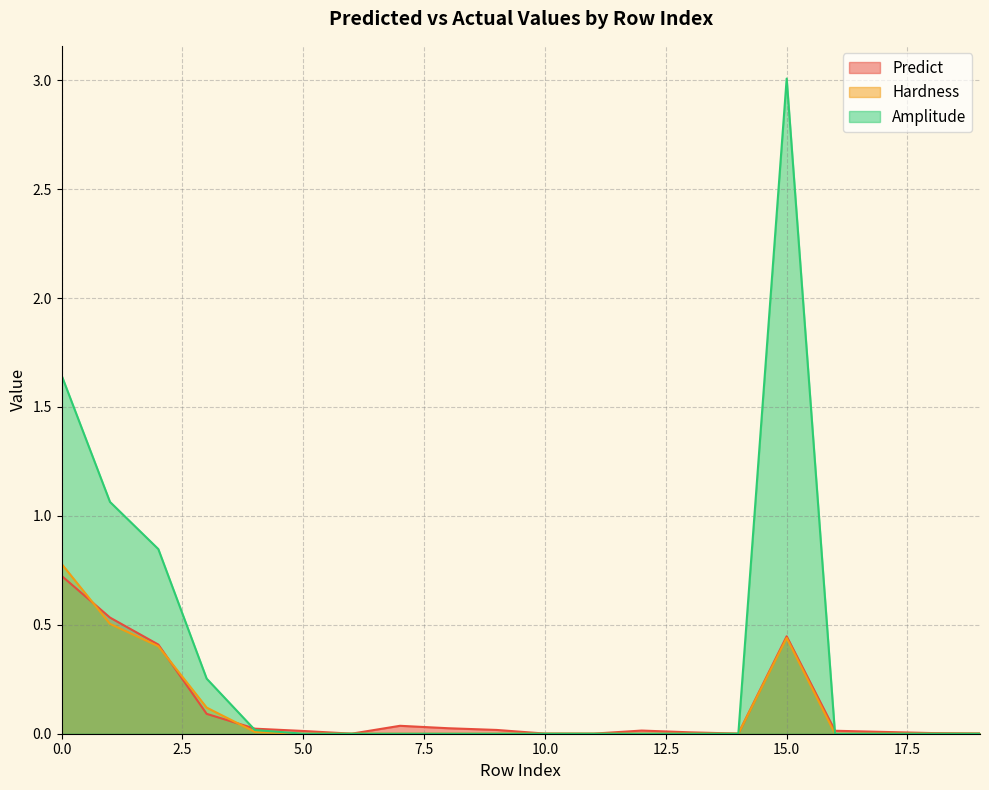

What is the value of the Predict point at the 1st from the left?

0.7